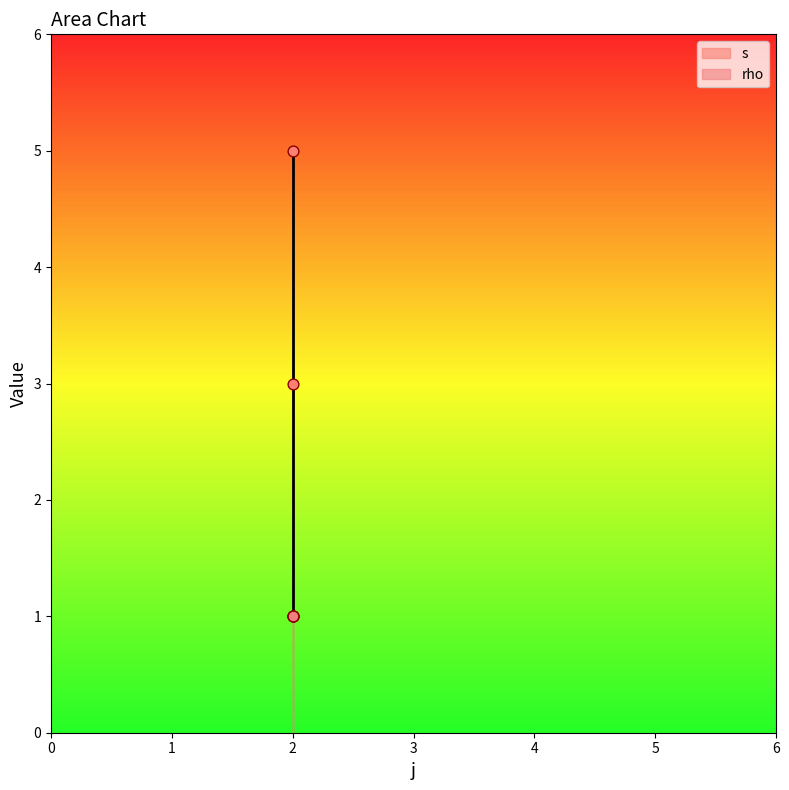

Approximately how many times larger is the value at 2 compared to 2?

1.7